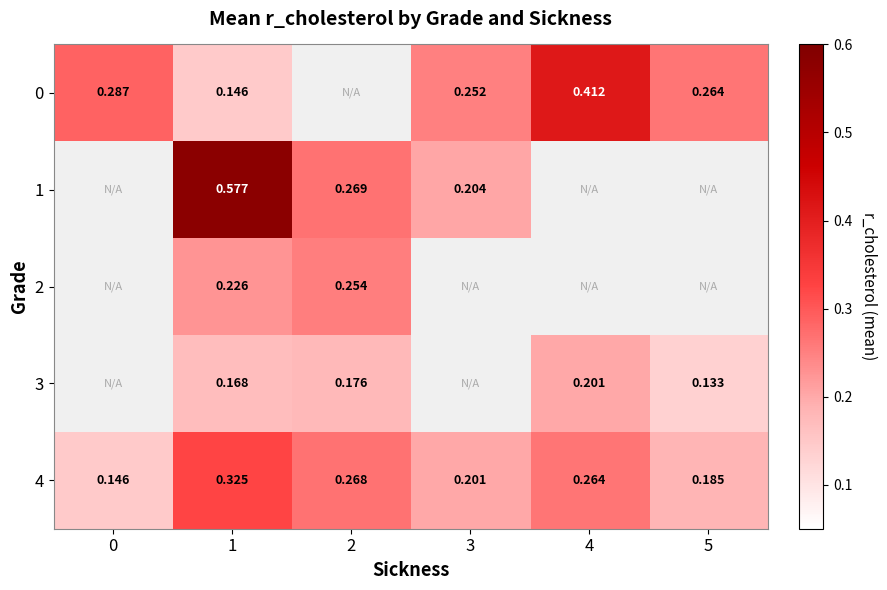

Between 2 and 4, which is larger?

4